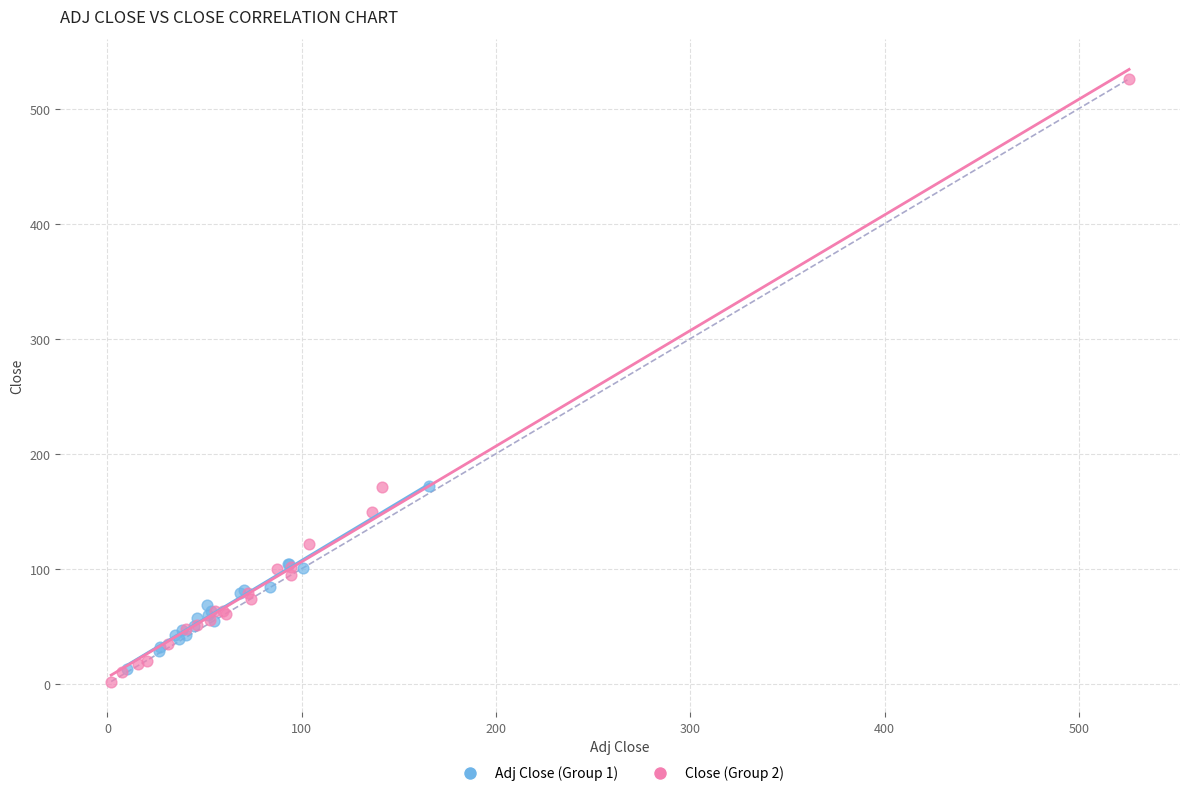

Which series contains the highest Y value?

Close (Group 2)